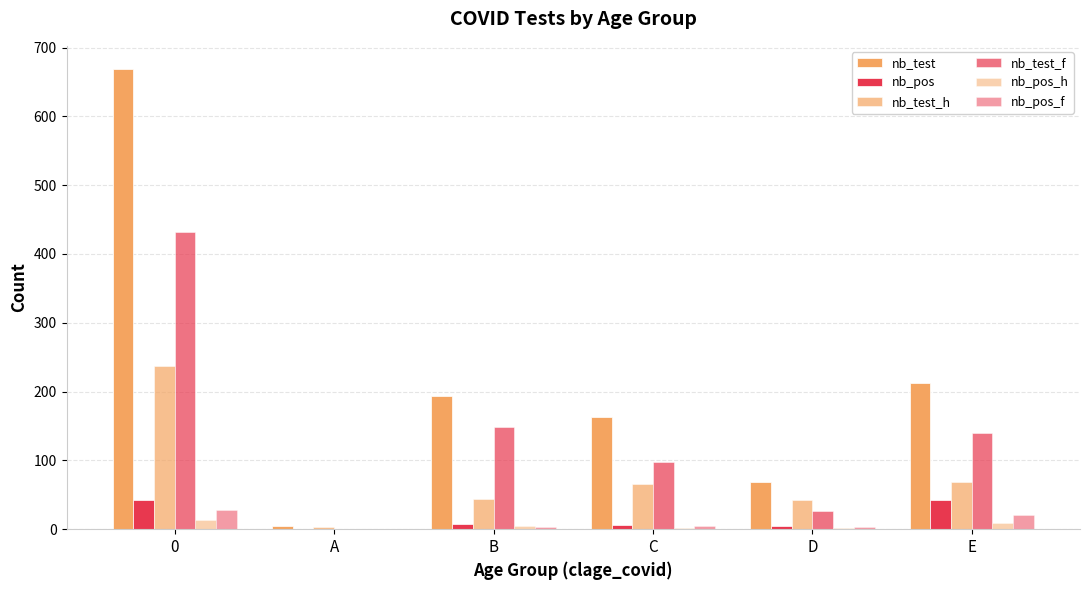

Reading left to right, extract all data points from this chart.

nb_test: 0=669	A=4	B=193	C=163	D=68	E=212
nb_pos: 0=43	A=0	B=7	C=6	D=5	E=42
nb_test_h: 0=237	A=3	B=44	C=65	D=42	E=69
nb_test_f: 0=432	A=1	B=149	C=98	D=26	E=140
nb_pos_h: 0=14	A=0	B=4	C=2	D=2	E=9
nb_pos_f: 0=28	A=0	B=3	C=4	D=3	E=21